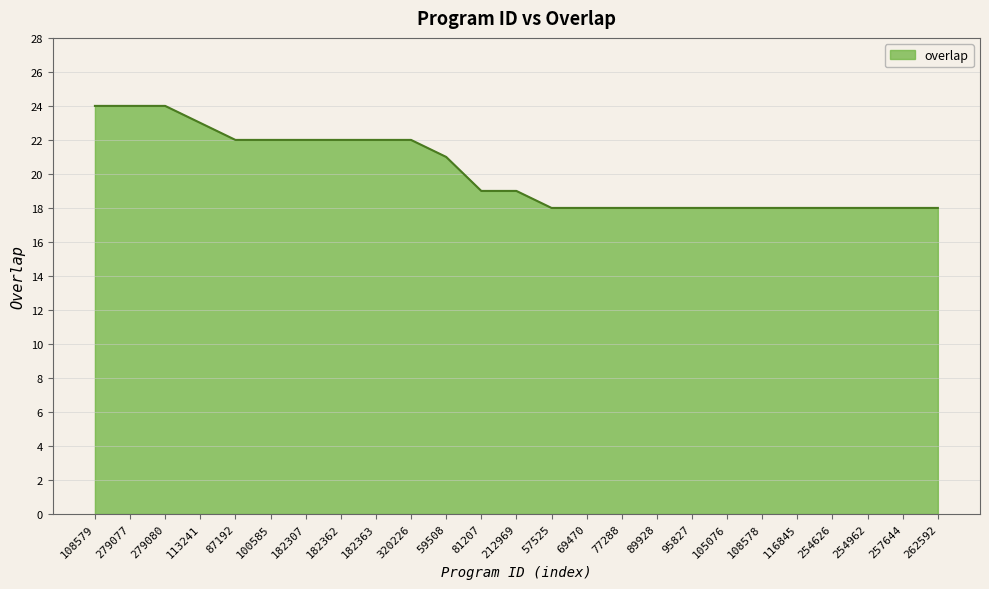

What is the ratio of the value at 113241 to the value at 254962?

1.3